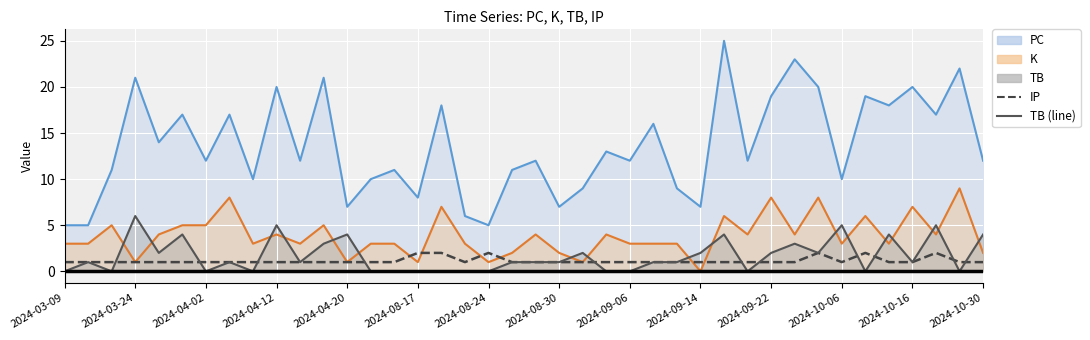

Where is the first local maximum for TB (line)?

2024-03-24